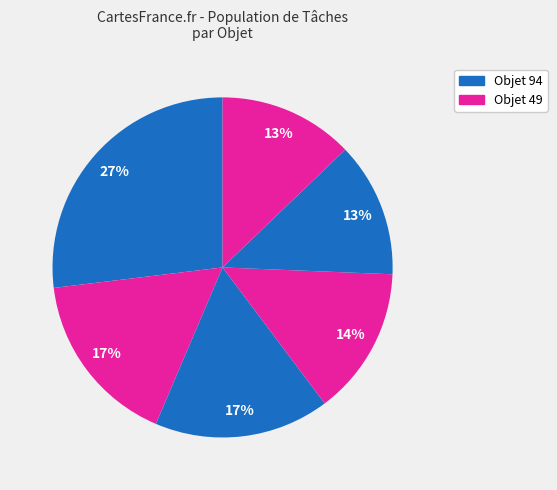

How many slices are in this pie chart?

6